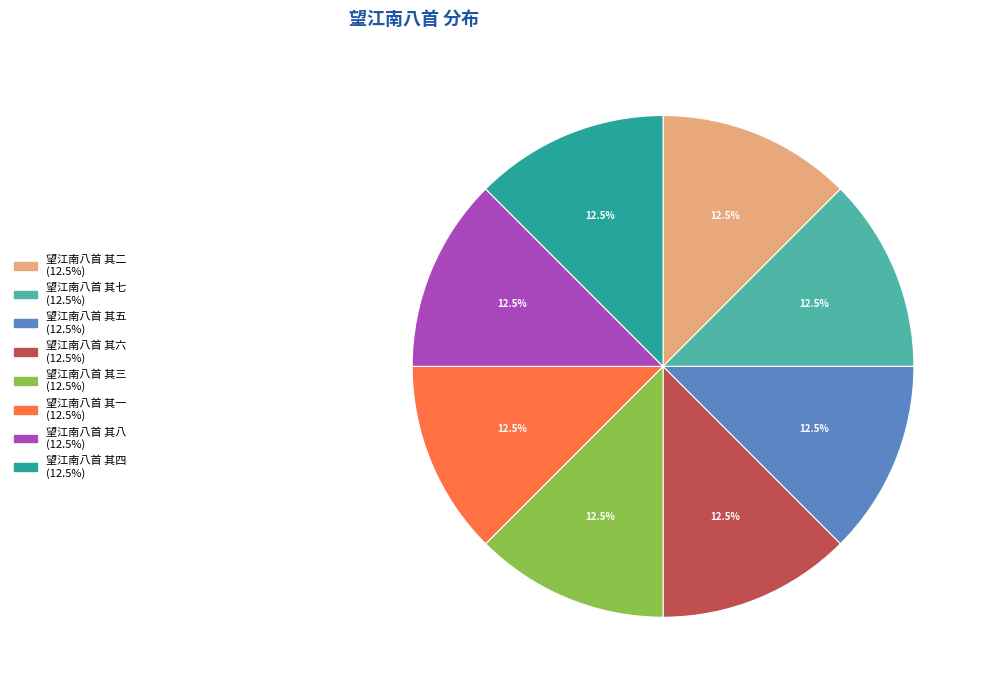

Combined, what portion of the pie is 望江南八首 其二 and 望江南八首 其四?

25.0%